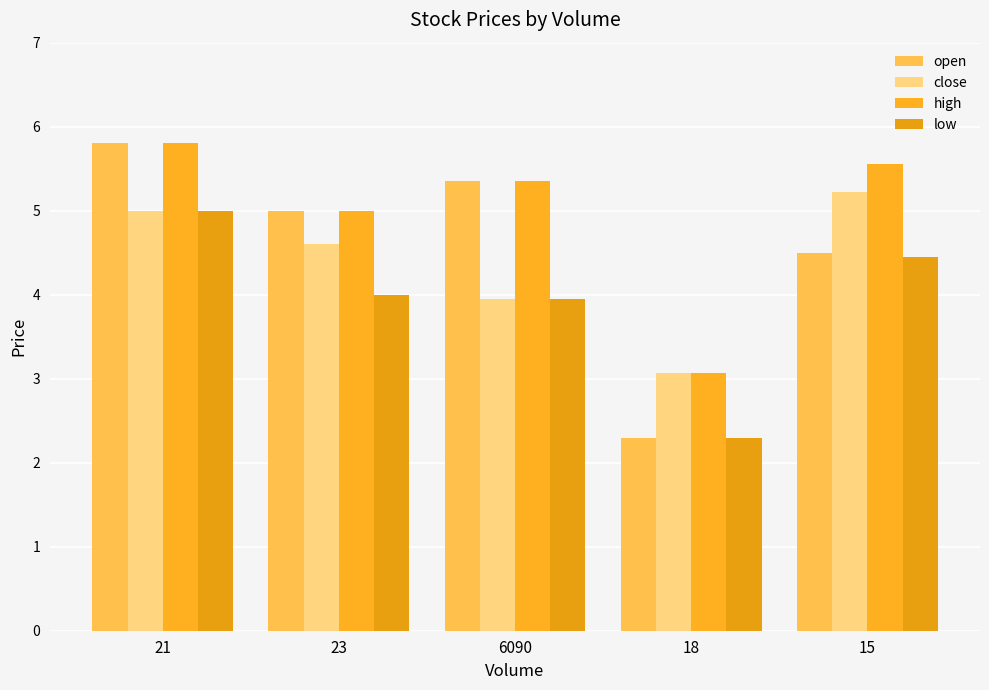

Does the chart contain stacked bars?

No